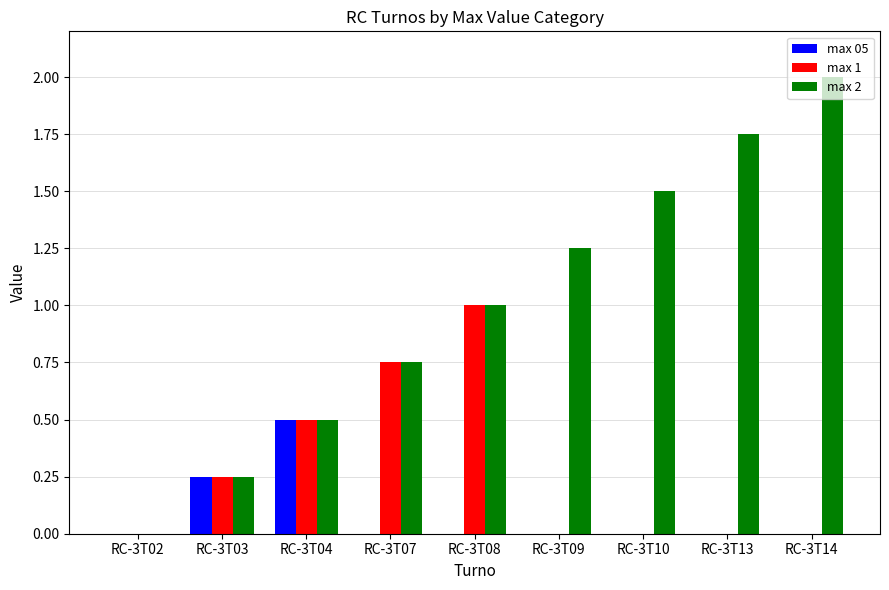

What is the sum of all max 2 values?

9.0